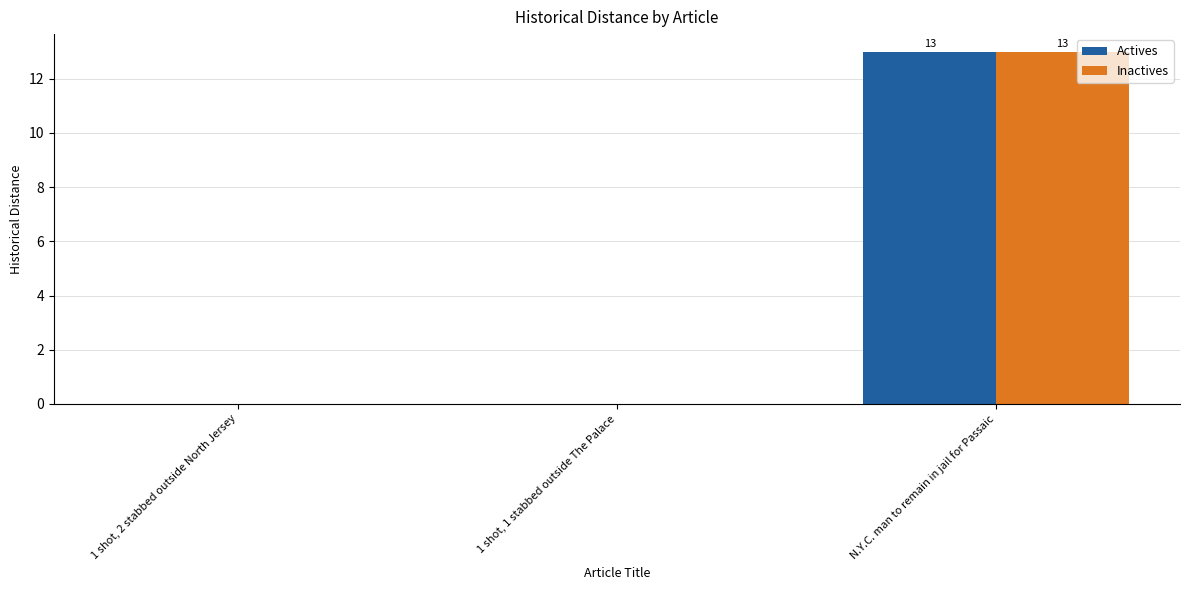

What is the sum of the Actives values at N.Y.C. man to remain in jail for Passaic and 1 shot, 1 stabbed outside The Palace?

13